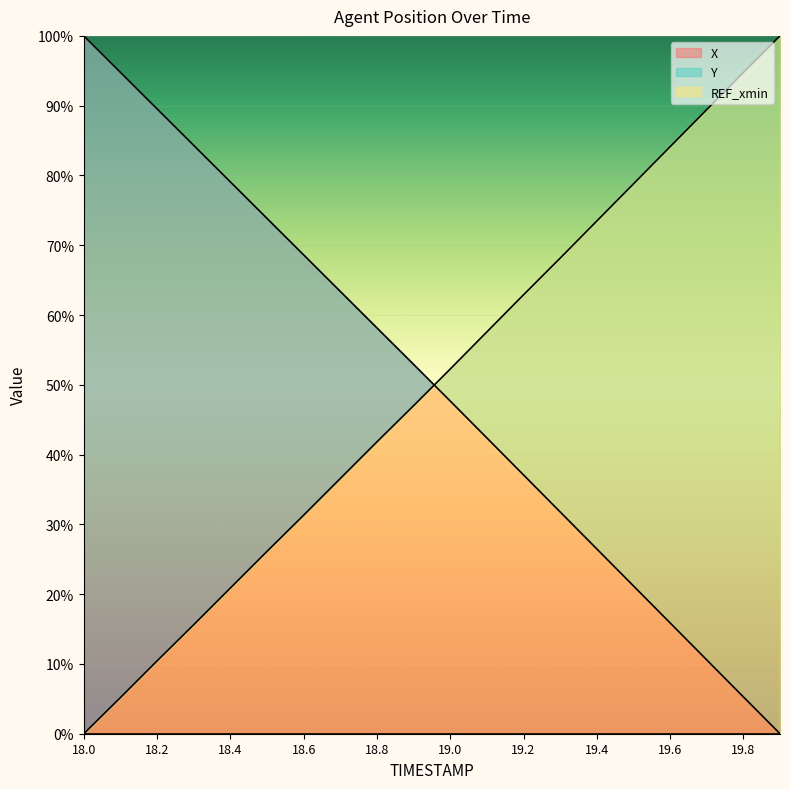

Reading left to right, what are all the values shown in this chart?

X: 100.0	94.8	89.5	84.3	79.1	73.8	68.6	63.4	58.2	52.9	47.7	42.4	37.1	31.8	26.5	21.2	15.9	10.6	5.3	0.0
Y: 0.0	5.2	10.4	15.6	20.9	26.1	31.3	36.6	41.8	47.0	52.3	57.6	62.9	68.2	73.5	78.8	84.1	89.4	94.7	100.0